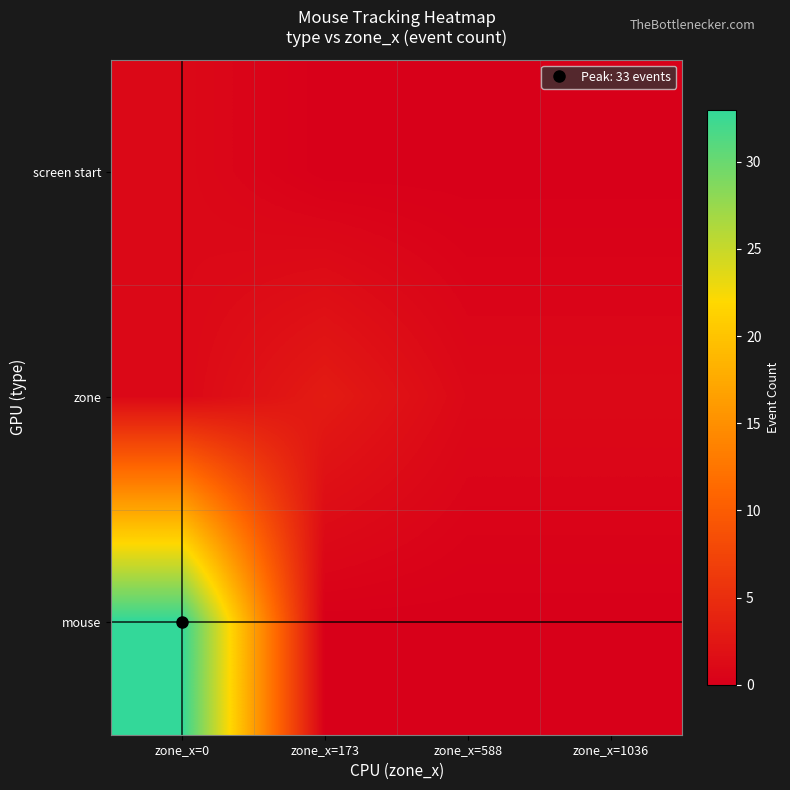

Rank the series at zone_x=173 from highest to lowest value.

zone, screen start, mouse